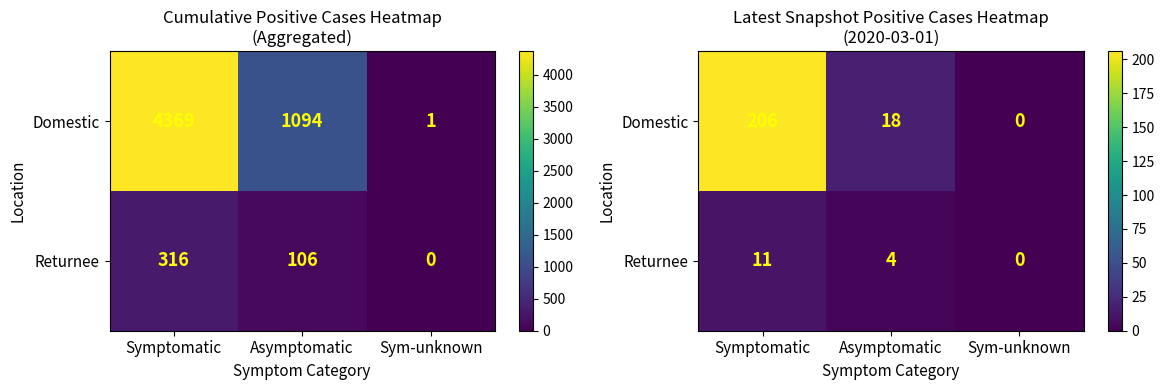

At Symptomatic, list the series in order from largest to smallest.

Domestic, Returnee